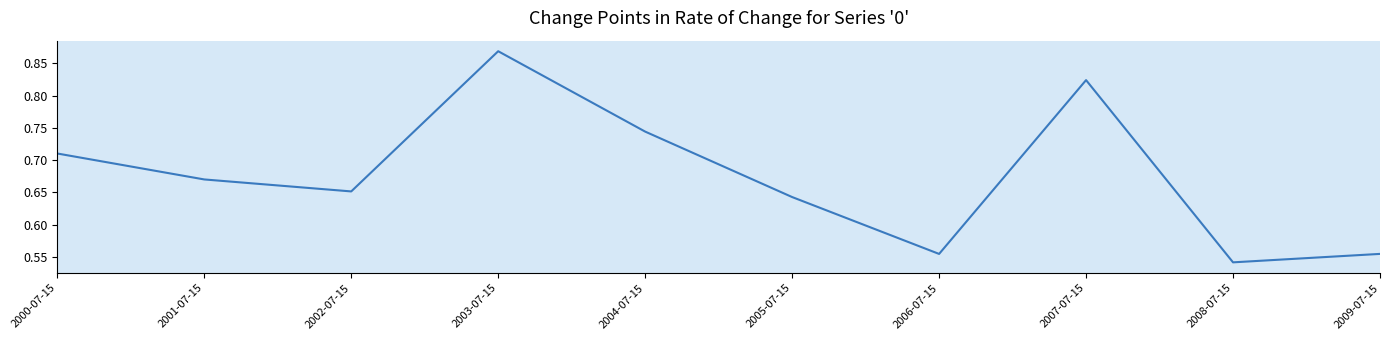

Is it true that the value at 2000-07-15 is 1.1?

False